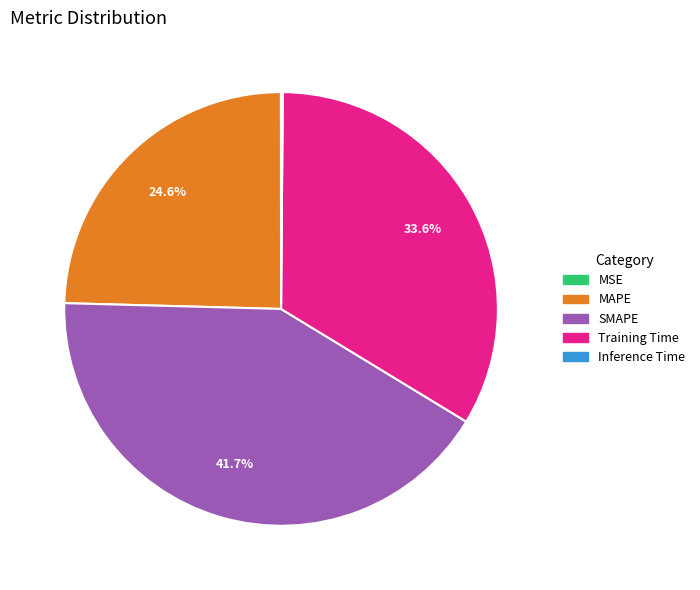

Between SMAPE and MAPE, which is larger?

SMAPE